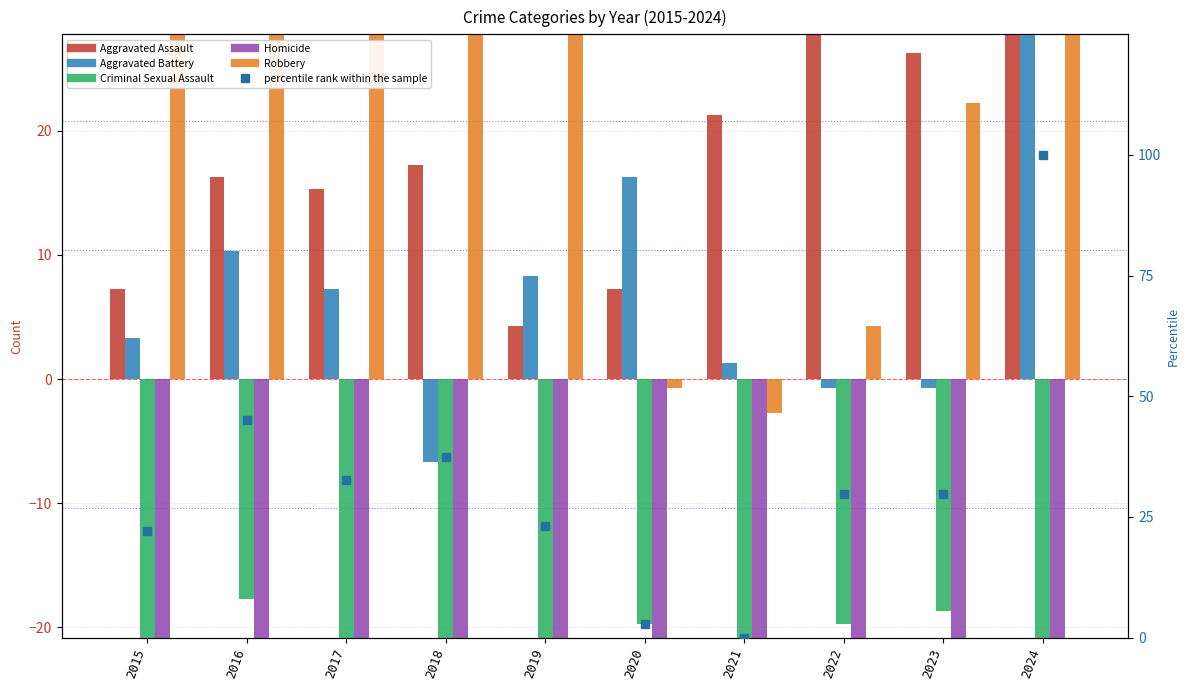

Reading left to right, extract all data points from this chart.

Aggravated Assault: 7.3	16.3	15.3	17.3	4.3	7.3	21.3	40.3	26.3	39.3
Aggravated Battery: 3.3	10.3	7.3	-6.7	8.3	16.3	1.3	-0.7	-0.7	29.3
Criminal Sexual Assault: -21.7	-17.7	-23.7	-24.7	-21.7	-19.7	-24.7	-19.7	-18.7	-22.7
Homicide: -28.7	-31.7	-31.7	-28.7	-32.7	-33.7	-28.7	-26.7	-31.7	-33.7
Robbery: 29.3	36.3	33.3	48.3	32.3	-0.7	-2.7	4.3	22.3	58.3
percentile rank within the sample: 22.1	45.2	32.7	37.5	23.1	2.9	0.0	29.8	29.8	100.0